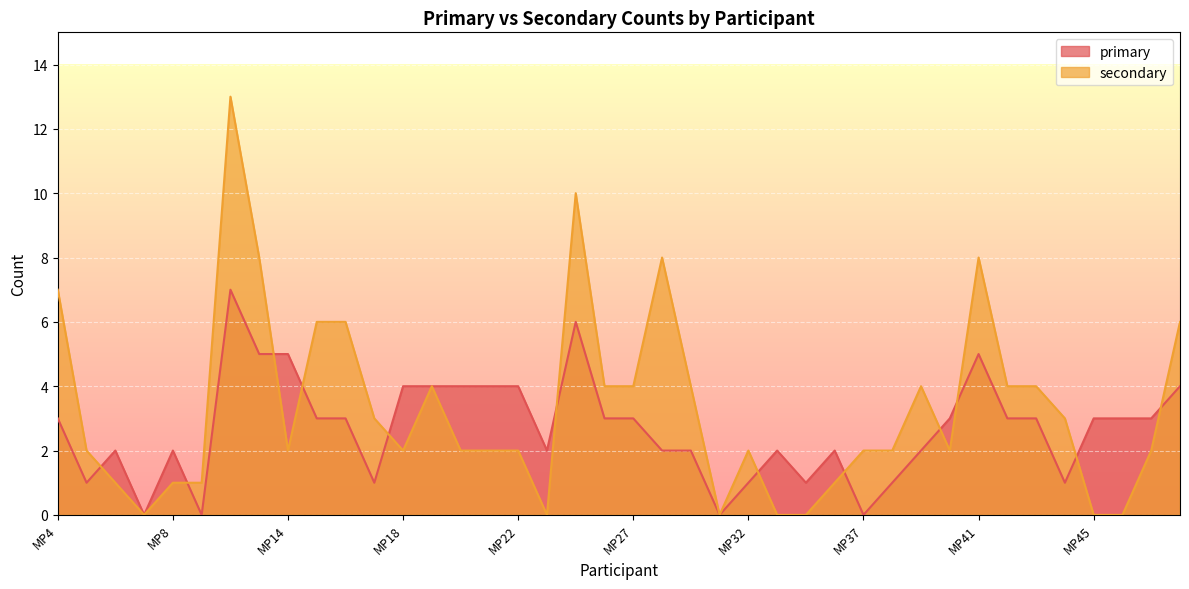

Which series has the largest range (max minus min)?

secondary